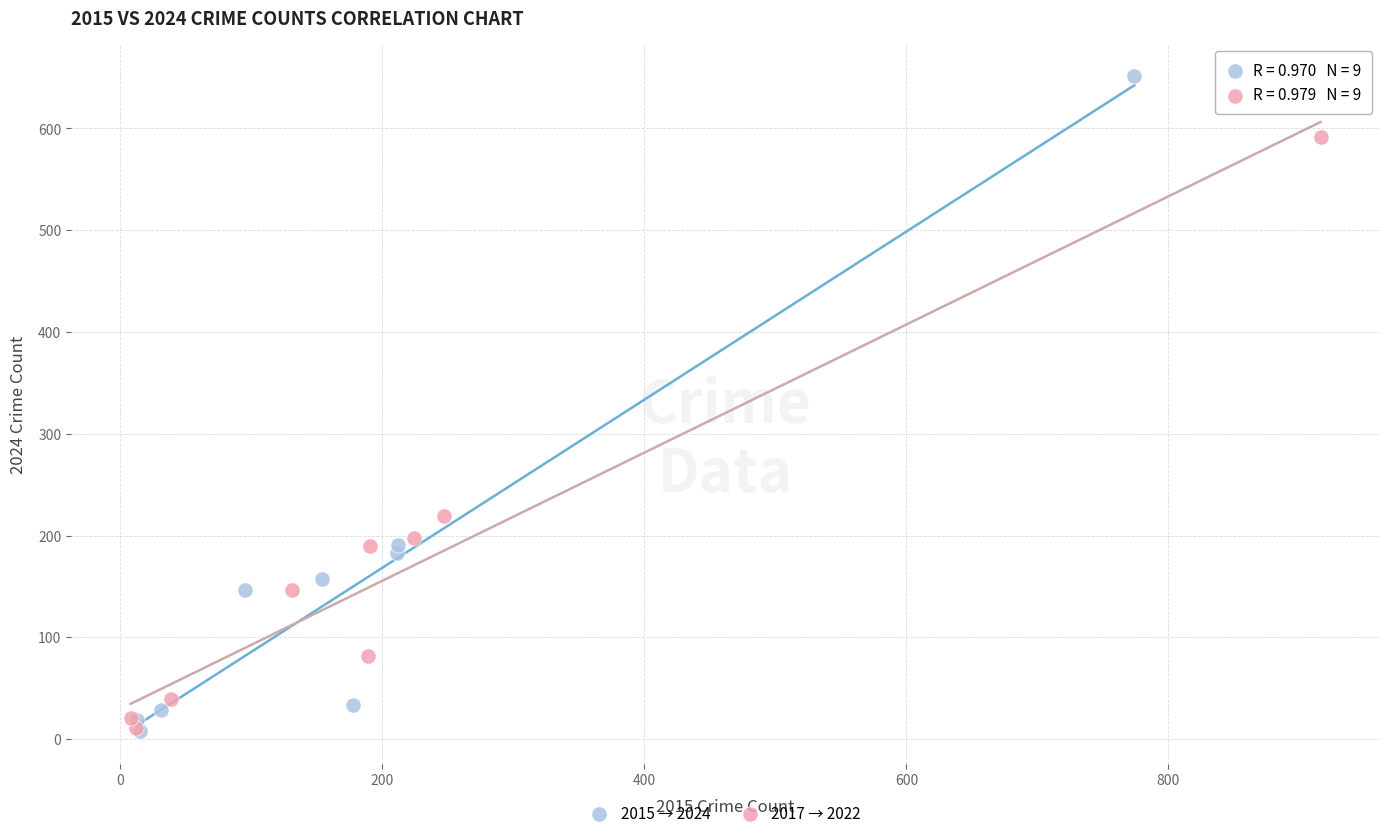

Which series reaches the maximum Y coordinate?

2015 → 2024